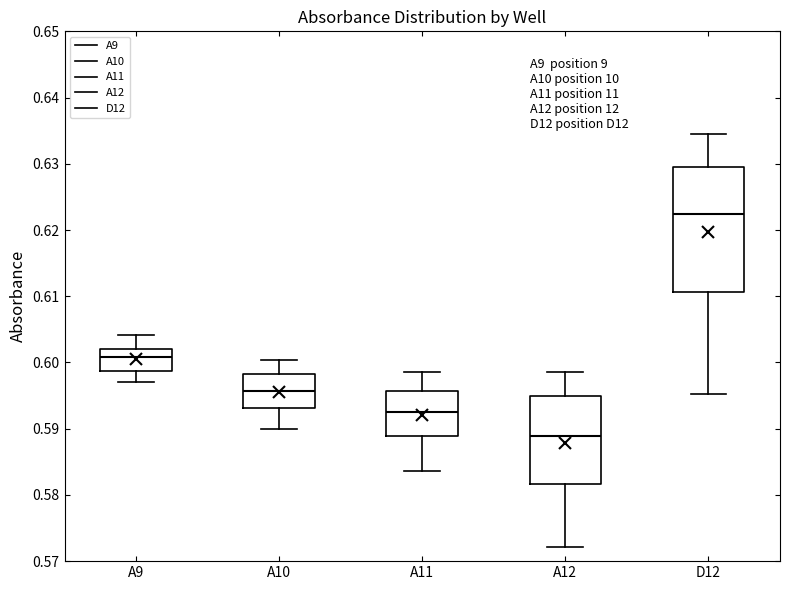

Reading left to right, read every box against the y-axis: the position of its median line, the range the box covers, and the ends of its whiskers. The values are not printed on the chart, so give them approximately, as read against the axis.

A9: median 0.601, box 0.599 to 0.602, whiskers 0.597 to 0.604
A10: median 0.596, box 0.593 to 0.598, whiskers 0.590 to 0.600
A11: median 0.593, box 0.589 to 0.596, whiskers 0.584 to 0.599
A12: median 0.589, box 0.582 to 0.595, whiskers 0.572 to 0.599
D12: median 0.622, box 0.611 to 0.630, whiskers 0.595 to 0.635